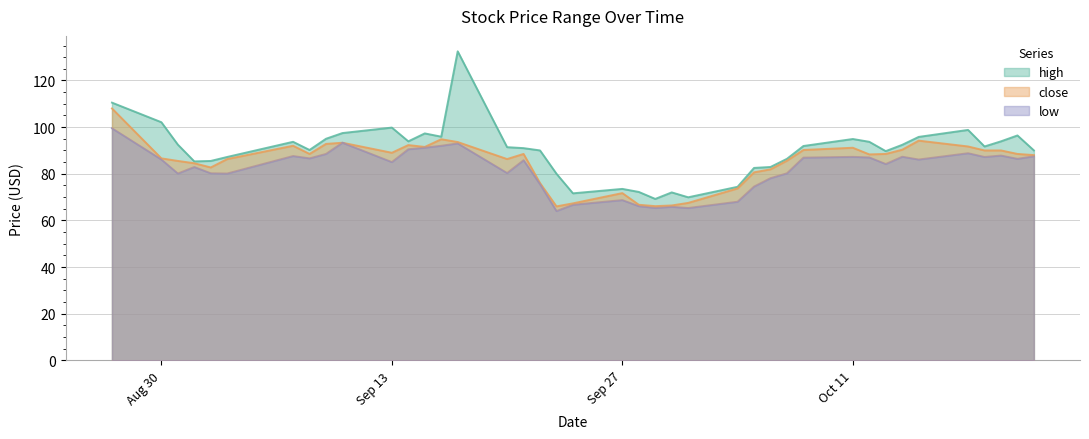

List the series in order of their peak value, highest first.

high, close, low